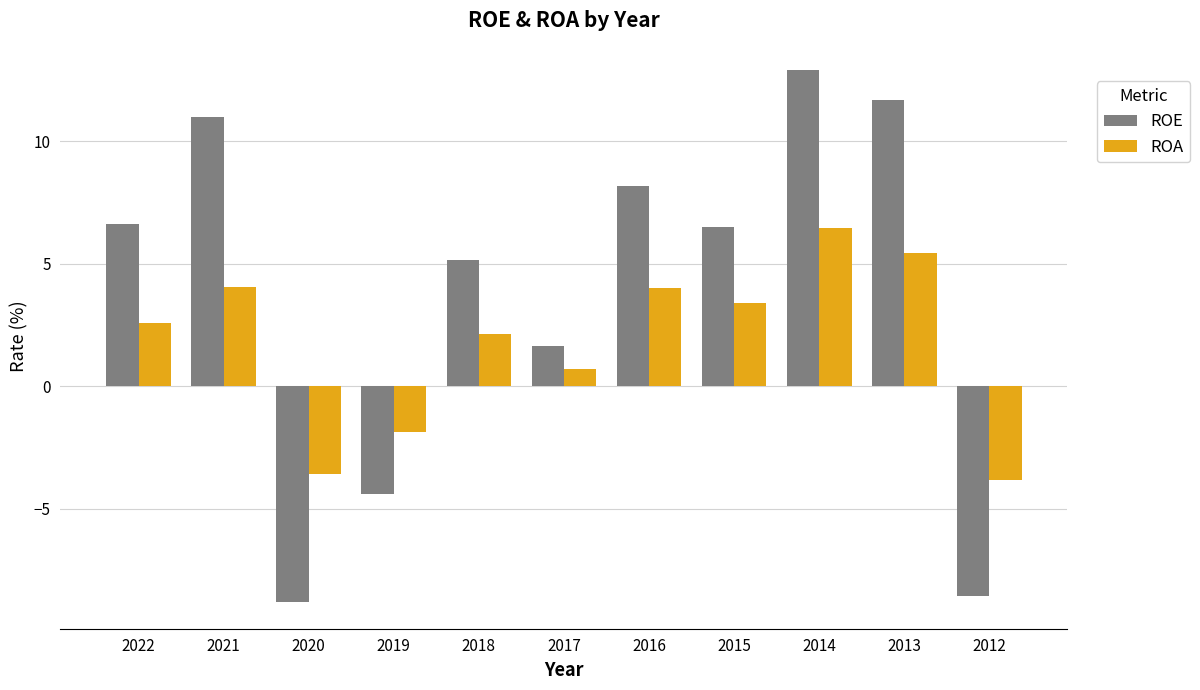

What is the difference between the maximum and second lowest values in the ROA series?

10.1